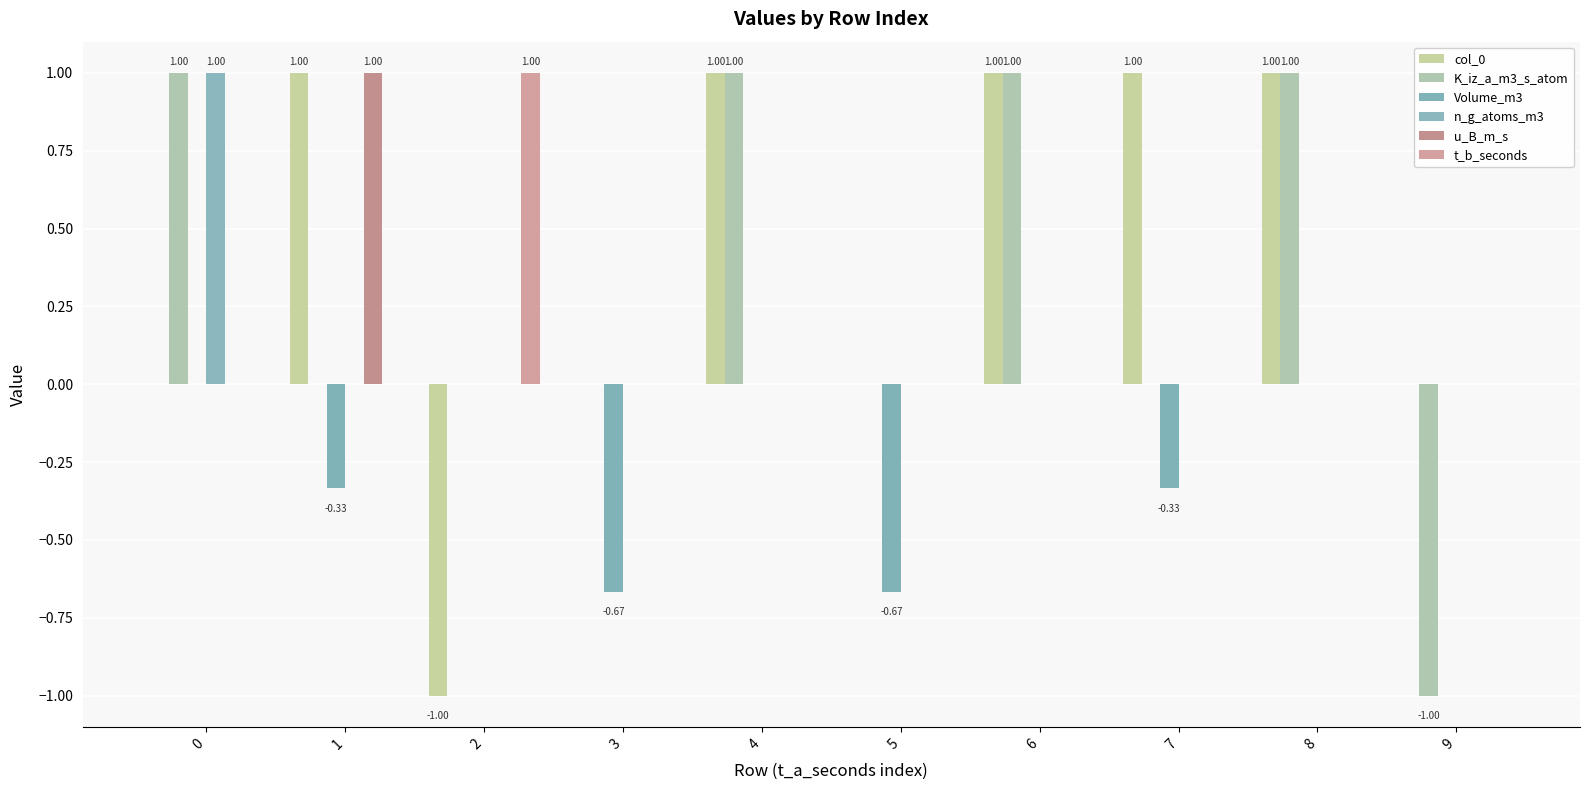

At which label does t_b_seconds reach its peak?

2